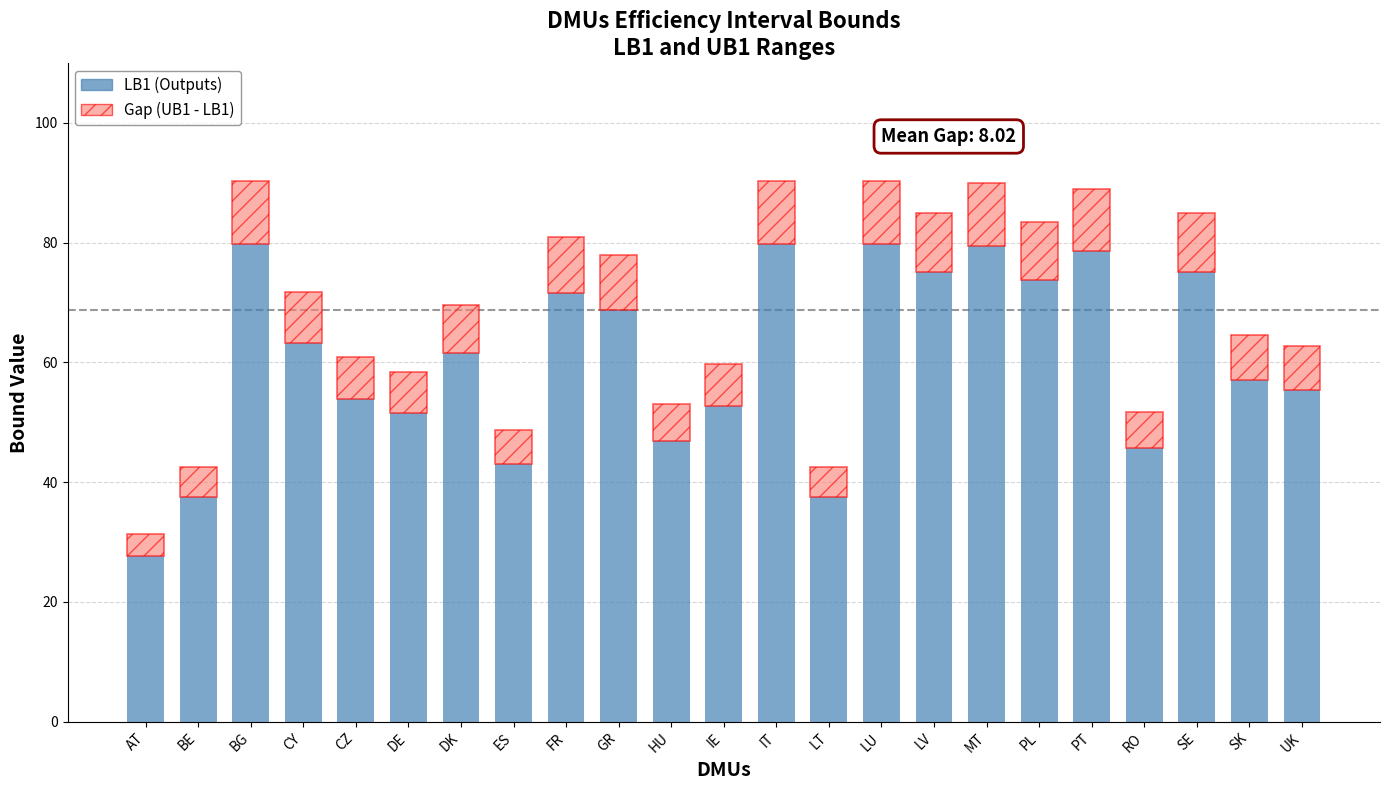

What is the sum of all LB1 (Outputs) values?

1394.8